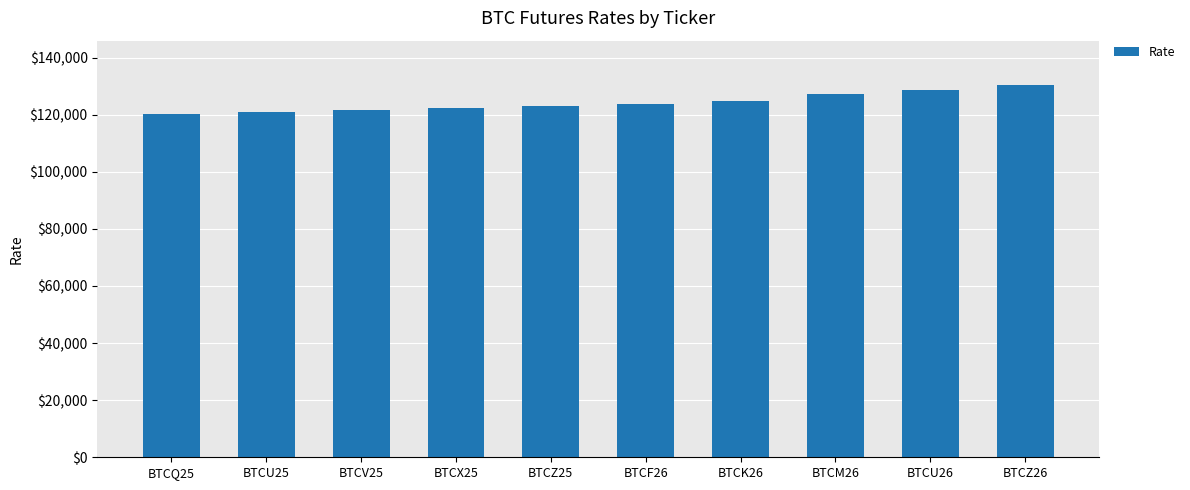

What is the label of the 10th bar from the left?

BTCZ26